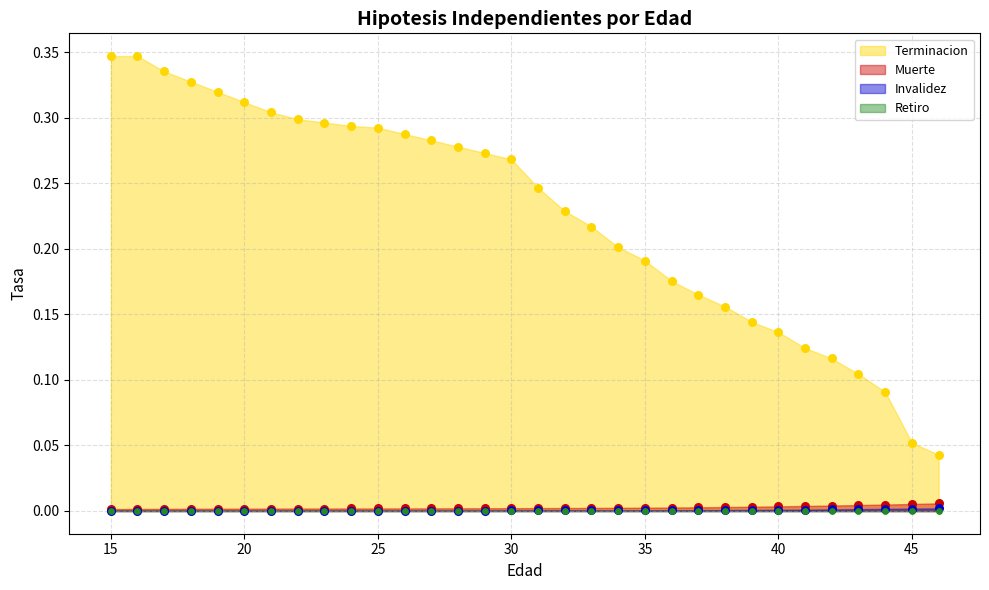

Is the value of Terminacion at 21 greater than the value of Invalidez at 34?

Yes